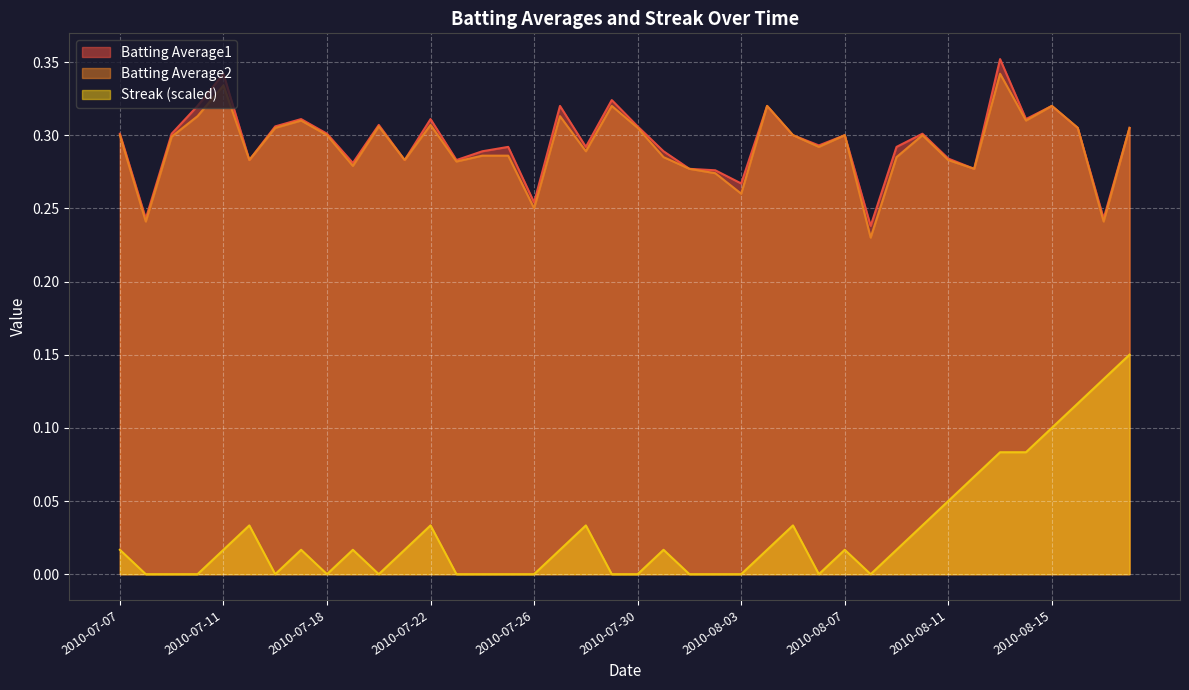

Which series has the largest total across all categories?

Batting Average1